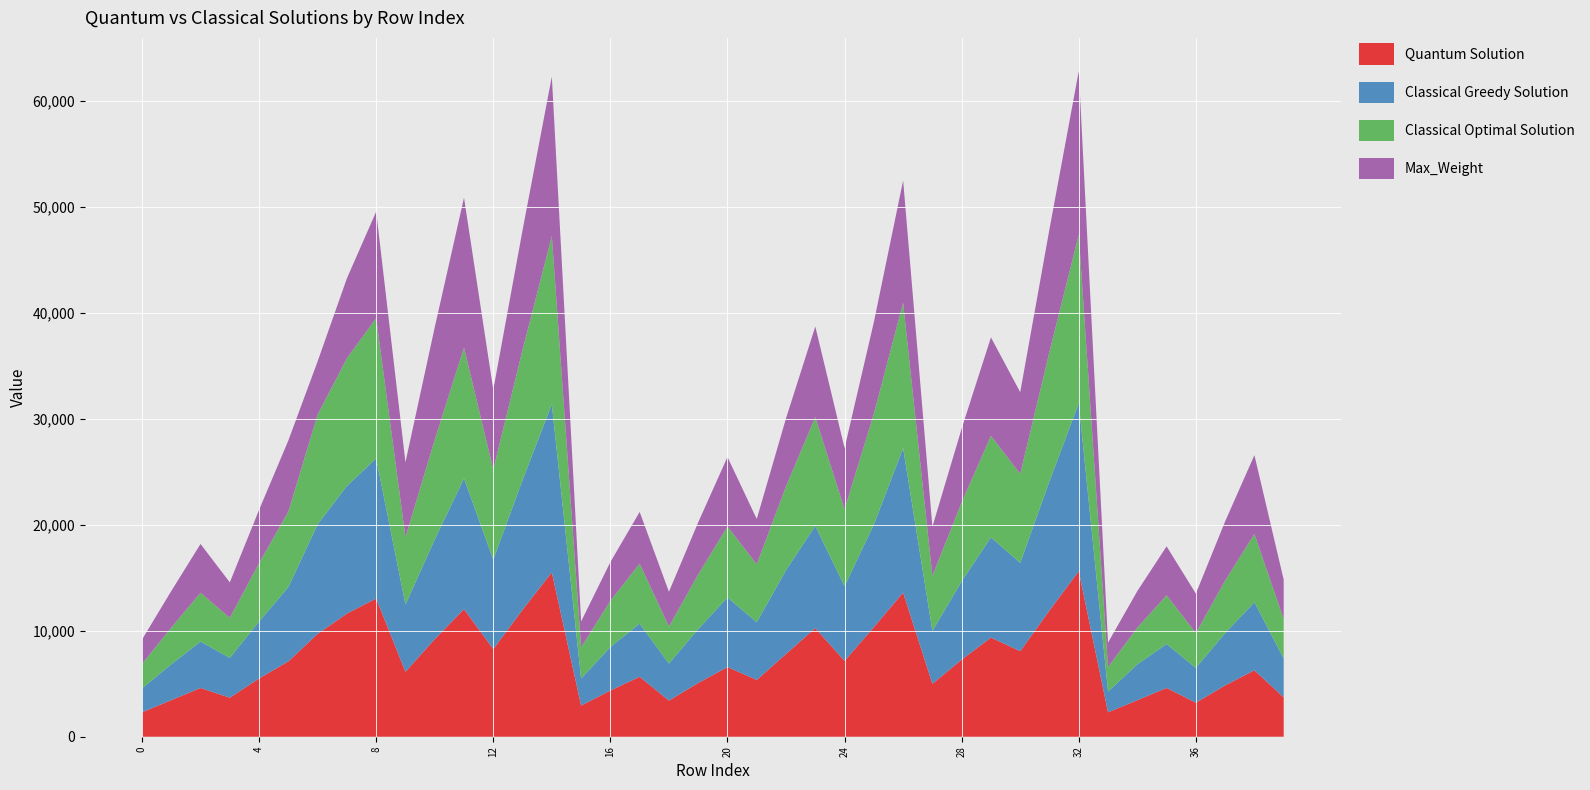

Reading left to right, transcribe all the data shown in this chart.

Quantum Solution: 2300	3452	4598	3680	5495	7107	9699	11615	13034	6126	9203	12034	8262	11974	15506	2939	4357	5656	3406	5071	6572	5358	7808	10245	7150	10338	13595	4990	7272	9352	8067	11914	15612	2303	3445	4602	3206	4842	6266	3714
Classical Greedy Solution: 2258	3382	4378	3757	5382	7011	10341	12042	13222	6345	9398	12326	8446	12242	15856	2554	4100	5015	3495	5086	6565	5441	7906	9651	7051	9673	13634	4998	7390	9456	8329	12195	15858	1967	3384	4145	3282	4946	6418	3671
Classical Optimal Solution: 2302	3453	4604	3772	5495	7124	10341	12042	13222	6345	9409	12342	8495	12282	15863	2939	4357	5656	3495	5147	6693	5461	7906	10246	7259	10448	13711	5185	7445	9576	8391	12220	15885	2303	3453	4602	3292	4946	6438	3714
Max_Weight: 2302	3453	4604	3352	5029	6705	5028	7542	10056	7072	10609	14145	7523	11284	15046	2440	3660	4880	3279	4918	6558	4277	6416	8555	5764	8647	11529	4643	6965	9287	7714	11572	15429	2304	3456	4608	3720	5580	7440	3714